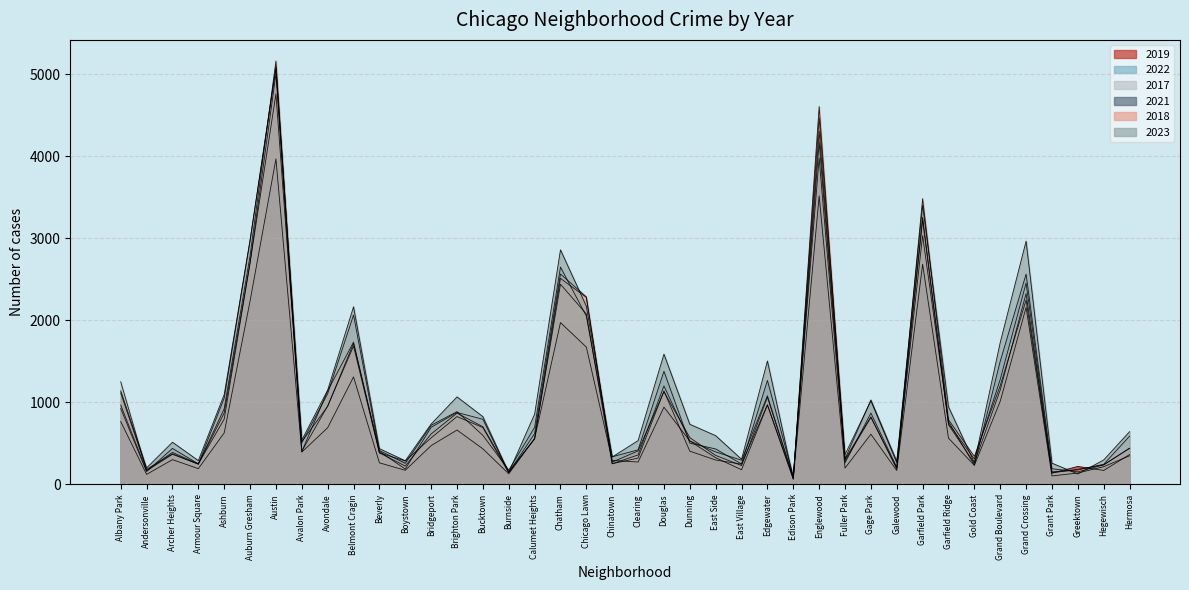

Reading left to right, extract all data points from this chart.

2019: Albany Park=968	Andersonville=166	Archer Heights=368	Armour Square=249	Ashburn=872	Auburn Gresham=2700	Austin=5008	Avalon Park=405	Avondale=957	Belmont Cragin=1687	Beverly=385	Boystown=287	Bridgeport=568	Brighton Park=828	Bucktown=694	Burnside=142	Calumet Heights=561	Chatham=2441	Chicago Lawn=2079	Chinatown=253	Clearing=322	Douglas=1140	Dunning=406	East Side=298	East Village=248	Edgewater=972	Edison Park=77	Englewood=4309	Fuller Park=308	Gage Park=825	Galewood=189	Garfield Park=3226	Garfield Ridge=728	Gold Coast=261	Grand Boulevard=1153	Grand Crossing=2328	Grant Park=138	Greektown=220	Hegewisch=171	Hermosa=365
2022: Albany Park=926	Andersonville=157	Archer Heights=440	Armour Square=251	Ashburn=797	Auburn Gresham=2702	Austin=4762	Avalon Park=522	Avondale=953	Belmont Cragin=1720	Beverly=414	Boystown=258	Bridgeport=722	Brighton Park=888	Bucktown=599	Burnside=175	Calumet Heights=697	Chatham=2651	Chicago Lawn=2053	Chinatown=338	Clearing=422	Douglas=1380	Dunning=504	East Side=433	East Village=250	Edgewater=1269	Edison Park=99	Englewood=3980	Fuller Park=263	Gage Park=871	Galewood=210	Garfield Park=3035	Garfield Ridge=766	Gold Coast=236	Grand Boulevard=1503	Grand Crossing=2565	Grant Park=192	Greektown=154	Hegewisch=239	Hermosa=441
2017: Albany Park=1252	Andersonville=171	Archer Heights=391	Armour Square=250	Ashburn=1053	Auburn Gresham=2973	Austin=5096	Avalon Park=508	Avondale=1107	Belmont Cragin=2066	Beverly=403	Boystown=188	Bridgeport=697	Brighton Park=878	Bucktown=795	Burnside=145	Calumet Heights=620	Chatham=2566	Chicago Lawn=2288	Chinatown=253	Clearing=360	Douglas=1201	Dunning=531	East Side=397	East Village=296	Edgewater=1082	Edison Park=87	Englewood=4471	Fuller Park=365	Gage Park=1019	Galewood=265	Garfield Park=3257	Garfield Ridge=743	Gold Coast=311	Grand Boulevard=1281	Grand Crossing=2456	Grant Park=154	Greektown=176	Hegewisch=246	Hermosa=589
2021: Albany Park=767	Andersonville=123	Archer Heights=303	Armour Square=193	Ashburn=629	Auburn Gresham=2237	Austin=3970	Avalon Park=395	Avondale=692	Belmont Cragin=1312	Beverly=264	Boystown=173	Bridgeport=474	Brighton Park=664	Bucktown=435	Burnside=130	Calumet Heights=559	Chatham=1974	Chicago Lawn=1675	Chinatown=293	Clearing=274	Douglas=943	Dunning=530	East Side=326	East Village=180	Edgewater=969	Edison Park=62	Englewood=3518	Fuller Park=200	Gage Park=613	Galewood=170	Garfield Park=2686	Garfield Ridge=565	Gold Coast=233	Grand Boulevard=1015	Grand Crossing=2160	Grant Park=104	Greektown=140	Hegewisch=217	Hermosa=350
2018: Albany Park=1117	Andersonville=184	Archer Heights=374	Armour Square=248	Ashburn=924	Auburn Gresham=2787	Austin=5163	Avalon Park=401	Avondale=1142	Belmont Cragin=1736	Beverly=386	Boystown=224	Bridgeport=616	Brighton Park=870	Bucktown=704	Burnside=160	Calumet Heights=554	Chatham=2513	Chicago Lawn=2281	Chinatown=273	Clearing=409	Douglas=1131	Dunning=571	East Side=354	East Village=230	Edgewater=1063	Edison Park=75	Englewood=4608	Fuller Park=289	Gage Park=817	Galewood=202	Garfield Park=3485	Garfield Ridge=789	Gold Coast=342	Grand Boulevard=1205	Grand Crossing=2249	Grant Park=141	Greektown=185	Hegewisch=240	Hermosa=442
2023: Albany Park=1142	Andersonville=202	Archer Heights=515	Armour Square=291	Ashburn=1096	Auburn Gresham=2980	Austin=5073	Avalon Park=541	Avondale=1151	Belmont Cragin=2167	Beverly=437	Boystown=289	Bridgeport=737	Brighton Park=1068	Bucktown=827	Burnside=145	Calumet Heights=857	Chatham=2861	Chicago Lawn=2174	Chinatown=335	Clearing=535	Douglas=1589	Dunning=734	East Side=595	East Village=307	Edgewater=1506	Edison Park=71	Englewood=4173	Fuller Park=314	Gage Park=1031	Galewood=284	Garfield Park=3403	Garfield Ridge=947	Gold Coast=267	Grand Boulevard=1732	Grand Crossing=2967	Grant Park=260	Greektown=128	Hegewisch=299	Hermosa=644